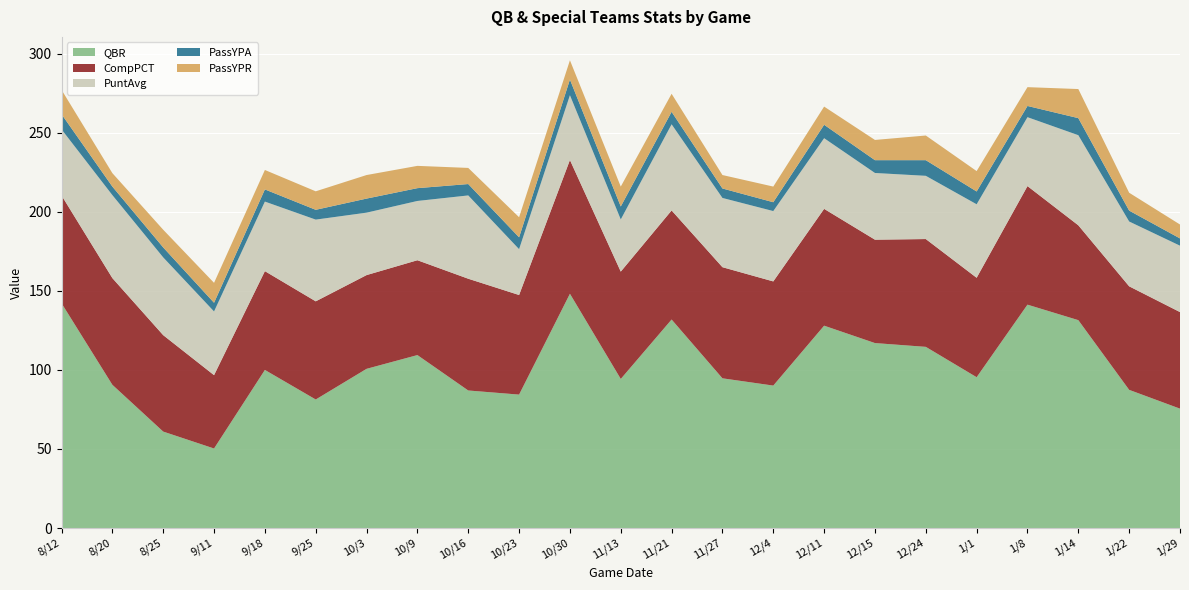

Reading left to right, what are all the values shown in this chart?

QBR: 142.2	90.6	61.0	50.3	100.0	81.3	100.7	109.4	87.0	84.4	148.2	94.3	131.9	94.7	90.1	128.0	117.0	114.6	95.4	141.3	131.5	87.4	75.5
CompPCT: 68.2	67.5	61.0	46.4	62.5	62.1	59.3	60.0	70.7	63.0	84.6	67.9	69.0	70.3	65.9	73.9	65.4	68.2	62.9	75.0	60.0	65.5	61.1
PuntAvg: 41.8	52.5	49.2	40.3	44.0	51.7	39.5	37.5	52.7	29.0	41.0	33.0	54.5	43.8	44.5	44.7	42.2	40.0	46.5	43.6	57.0	41.0	42.0
PassYPA: 9.6	5.4	6.3	5.5	7.7	6.2	8.9	8.1	7.2	7.5	9.9	8.2	7.9	6.0	5.6	8.5	8.1	9.9	8.1	7.1	10.8	6.9	4.6
PassYPR: 15.4	8.5	11.2	12.6	12.3	11.7	14.9	14.1	10.2	12.7	12.2	12.6	11.4	8.5	9.9	11.5	12.8	15.6	12.9	11.9	18.4	11.3	8.8